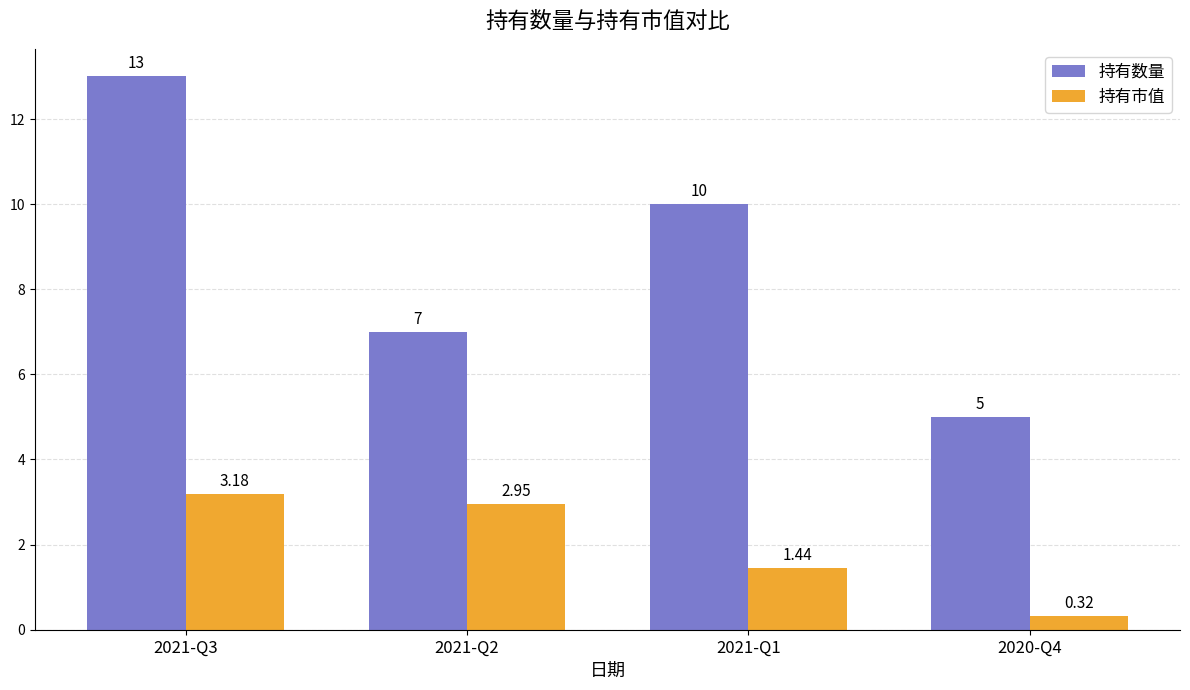

At which label does 持有市值 reach its minimum?

2020-Q4